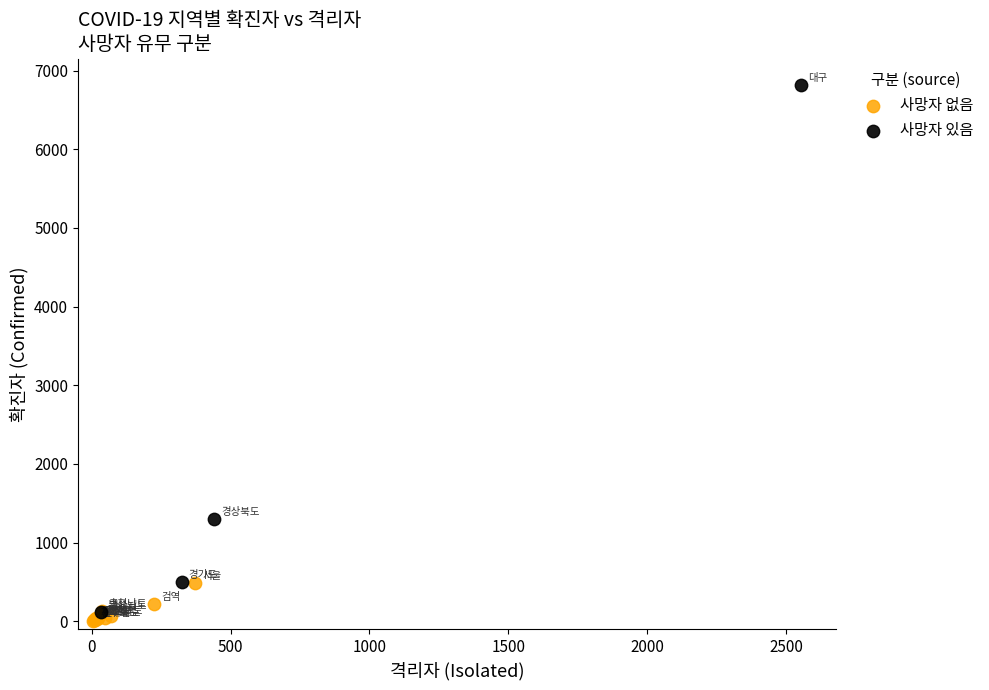

What are all the series names shown in the legend?

사망자 없음, 사망자 있음